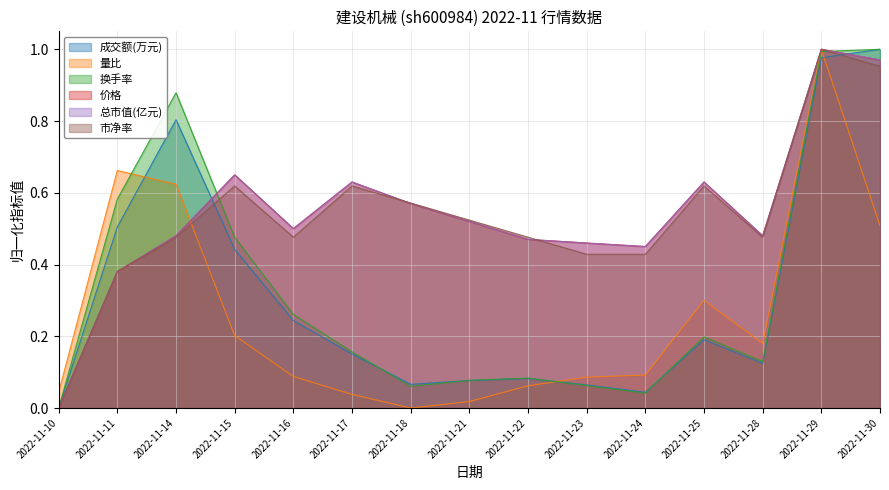

Which has a higher value, 2022-11-21 or 2022-11-29?

2022-11-29